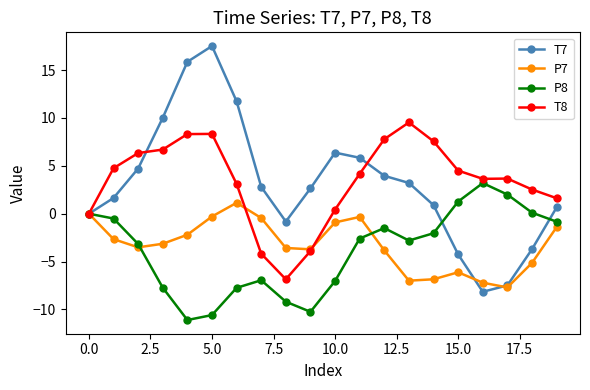

True or false: P8 has more than 2 interior local peaks.

True